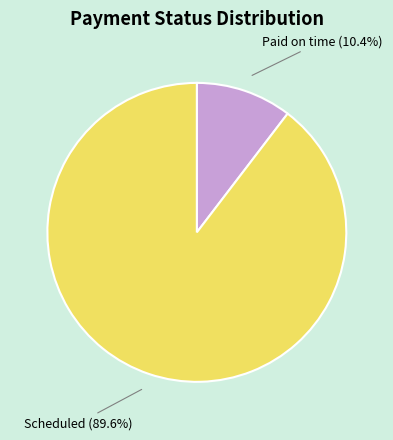

How many slices are in this pie chart?

2